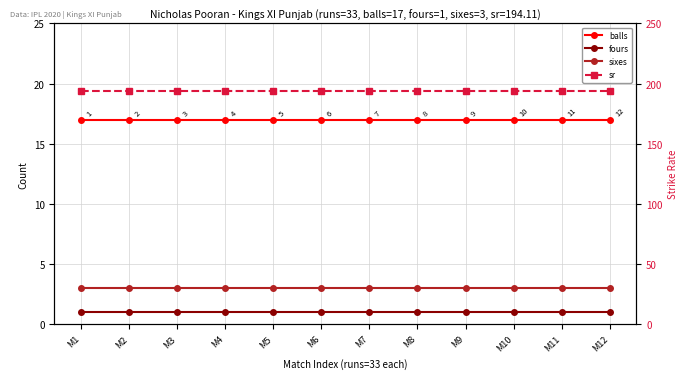

What value does the fours series have at M3?

1.0